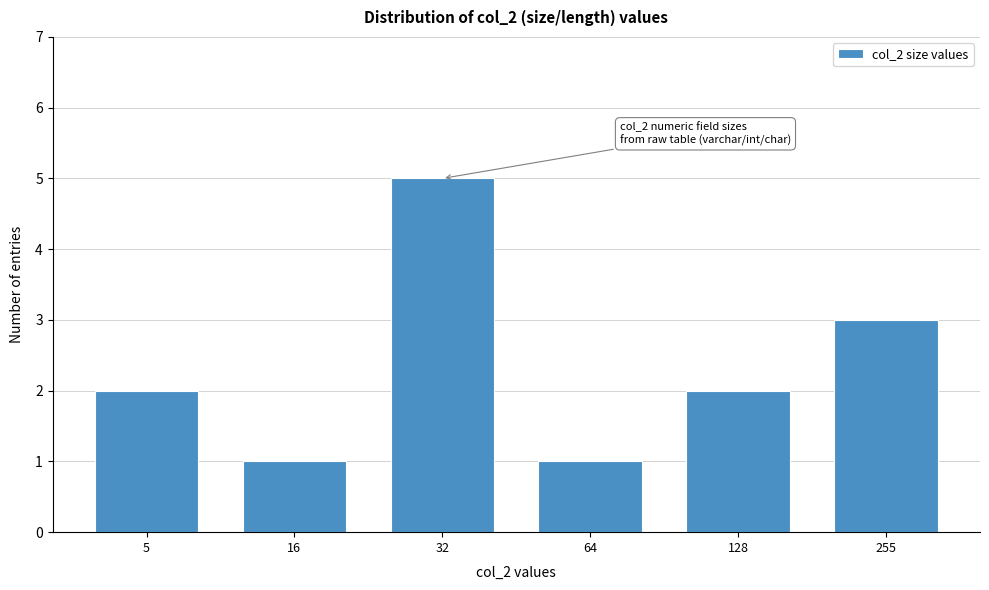

Reading left to right, extract all data points from this chart.

5=2	16=1	32=5	64=1	128=2	255=3